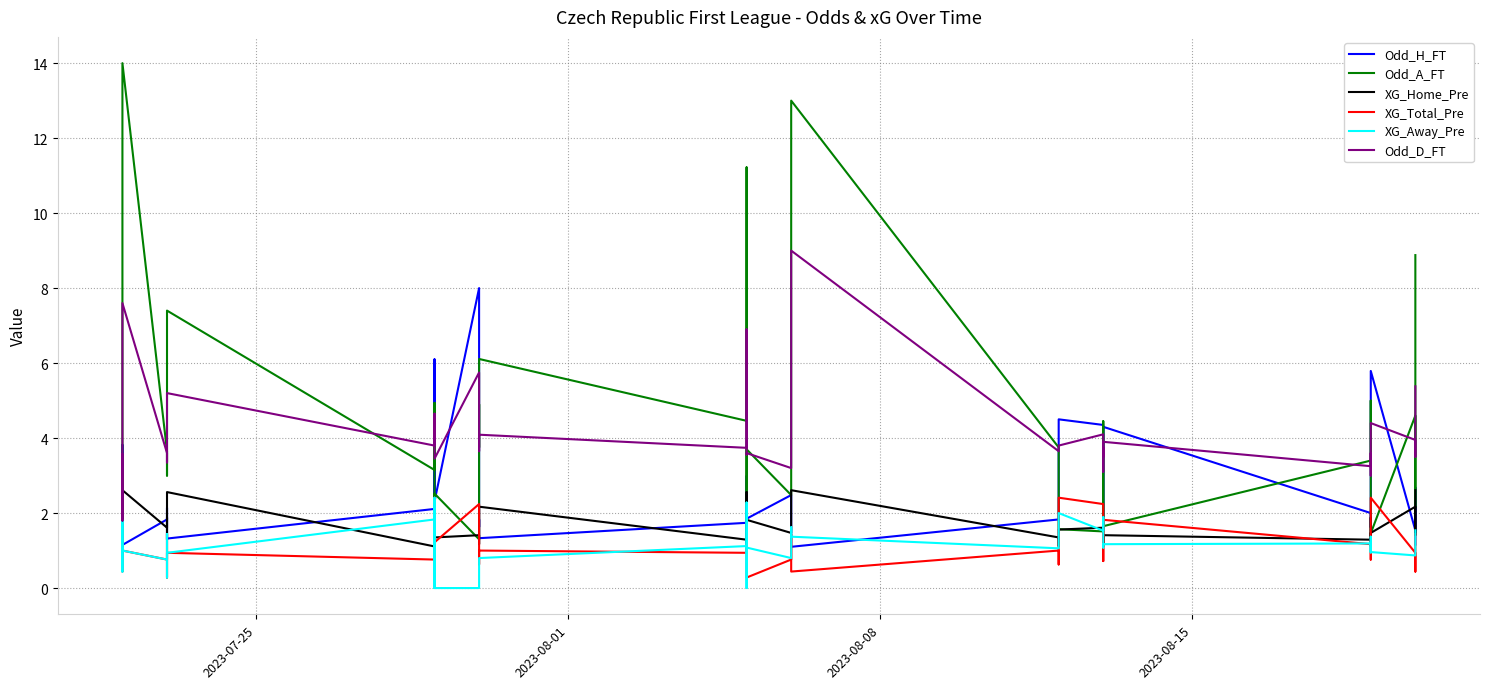

Reading left to right, transcribe all the data shown in this chart.

Odd_H_FT: 2.2	2.8	3.8	1.1	1.8	2.1	1.5	1.3	2.1	1.6	6.1	2.3	8.0	1.6	1.8	1.3	1.7	1.2	3.0	1.9	2.5	1.9	1.5	1.1	1.8	2.5	4.5	4.3	2.3	1.6	1.8	4.3	2.0	1.6	2.6	5.8	1.5	1.8	2.7	1.2
Odd_A_FT: 3.1	2.5	1.8	14.0	3.6	3.0	5.2	7.4	3.1	4.9	1.5	2.5	1.3	4.9	3.8	6.1	4.5	11.2	2.2	3.7	2.5	3.4	4.8	13.0	3.8	2.5	1.6	1.5	2.7	4.5	3.4	1.6	3.4	5.0	2.6	1.5	4.6	3.5	2.1	8.9
XG_Home_Pre: 1.1	1.1	1.5	2.6	1.6	1.9	1.3	2.6	1.1	1.4	1.1	1.4	1.4	1.2	1.6	2.2	1.3	2.6	1.1	1.8	1.5	1.9	2.2	2.6	1.4	1.1	1.6	1.6	1.2	1.4	1.1	1.4	1.3	1.9	1.1	1.5	2.2	1.8	1.4	2.6
XG_Total_Pre: 1.1	0.4	1.8	1.0	0.8	1.4	0.3	0.9	0.8	0.7	2.4	1.2	2.2	1.0	0.6	1.0	0.9	1.2	1.2	0.3	0.8	1.1	1.4	0.4	1.0	0.6	2.4	2.2	1.2	1.0	0.7	1.8	1.2	1.2	0.8	2.4	0.9	0.4	1.1	1.4
XG_Away_Pre: 1.1	0.4	1.8	1.0	0.8	1.4	0.3	0.9	1.8	0.0	2.4	0.0	0.0	0.0	0.6	0.8	1.1	2.3	0.0	1.1	0.8	1.6	1.6	1.4	1.1	1.2	2.0	1.5	1.9	1.1	1.1	1.2	1.2	0.9	1.4	1.0	0.9	1.1	1.5	1.5
Odd_D_FT: 3.6	3.3	1.8	7.6	3.6	3.4	4.1	5.2	3.8	4.2	4.7	3.5	5.8	3.8	3.6	4.1	3.7	6.9	3.6	3.6	3.2	3.6	4.0	9.0	3.6	3.6	3.8	4.1	3.1	3.8	3.5	3.9	3.2	3.6	3.0	4.4	4.0	3.5	3.5	5.4